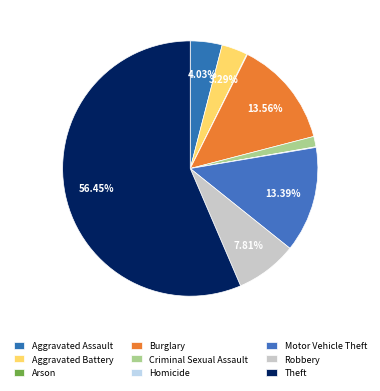

What is the ratio of the value at Aggravated Battery to the value at Motor Vehicle Theft?

0.2